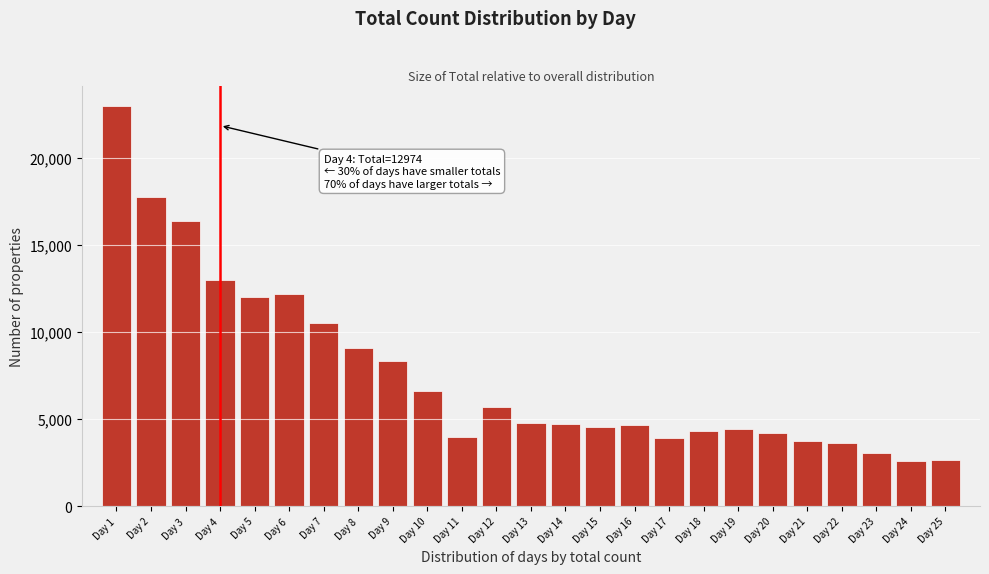

Which category has the highest value across all series?

Day 1